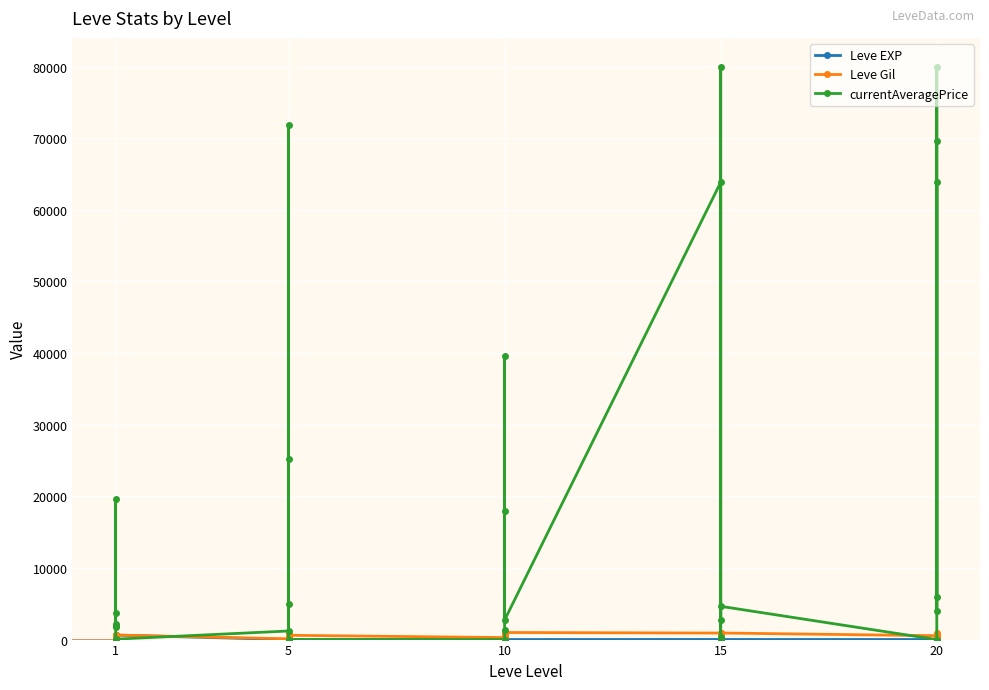

What is the value of the Leve Gil point at the 5th from the left?

330